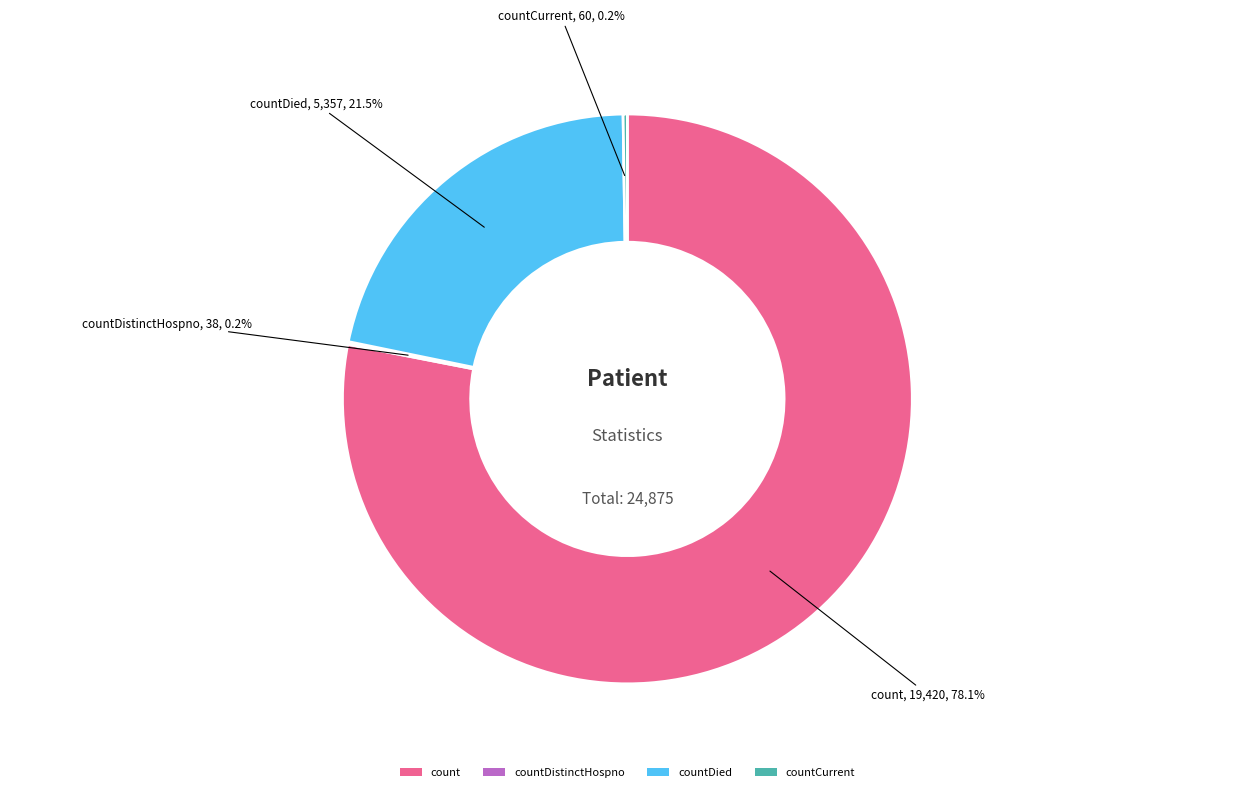

Which category has the biggest portion of the pie?

count